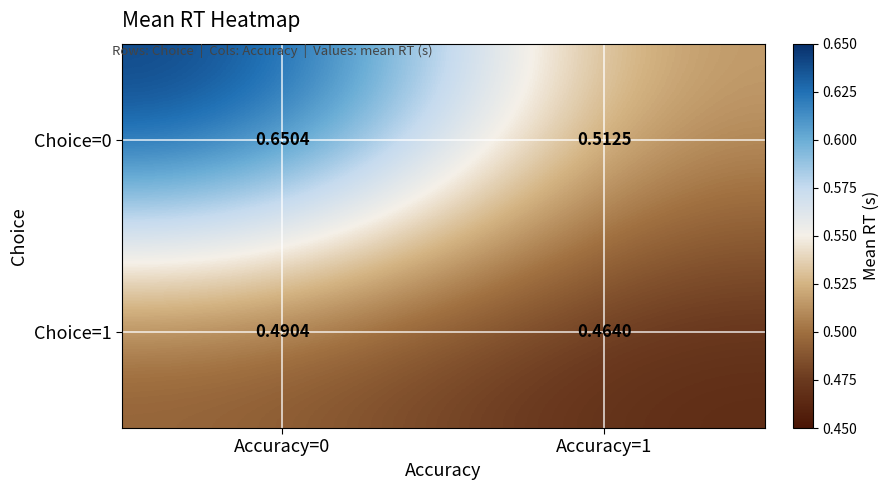

Which series changed the most between Accuracy=0 and Accuracy=1?

Choice=0